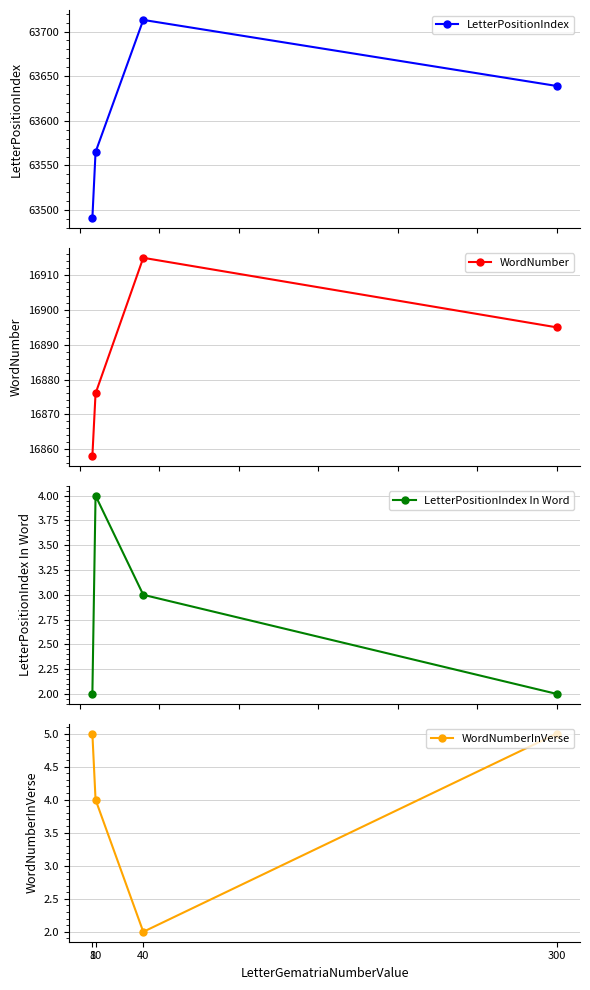

What are all the series names shown in the legend?

LetterPositionIndex, WordNumber, LetterPositionIndex In Word, WordNumberInVerse